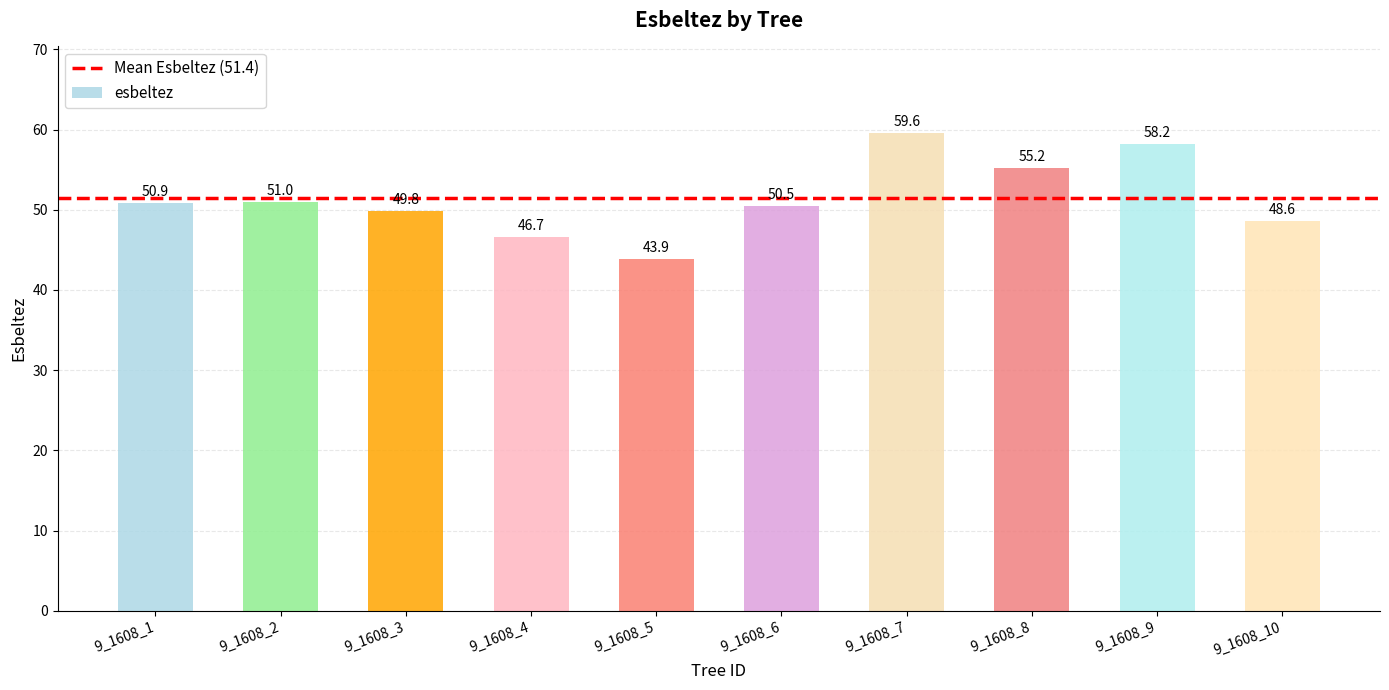

Reading right to left, list all the values displayed in this chart.

9_1608_10=48.6	9_1608_9=58.2	9_1608_8=55.2	9_1608_7=59.6	9_1608_6=50.5	9_1608_5=43.9	9_1608_4=46.7	9_1608_3=49.8	9_1608_2=51.0	9_1608_1=50.9